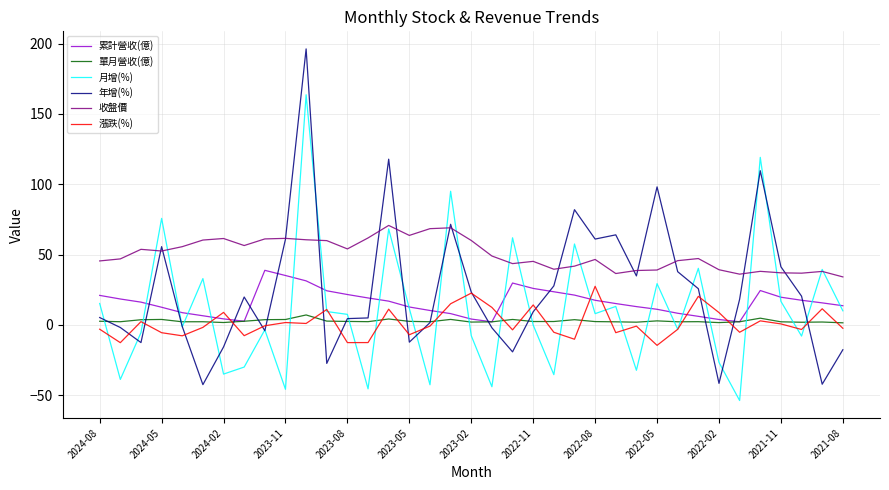

Which series has the widest spread of values?

年增(%)